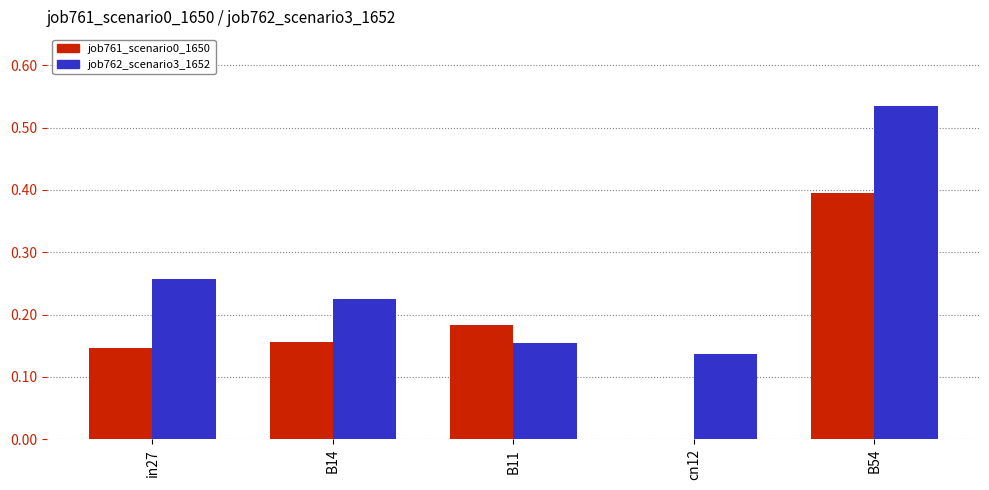

At which category is the sum across all series the highest?

B54